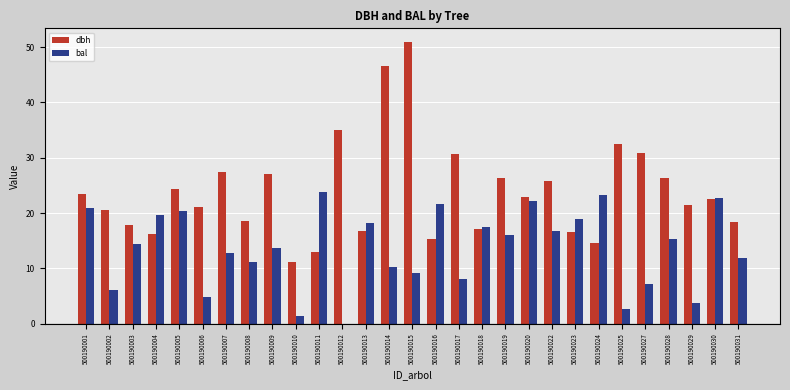

The value of dbh at 500190012 is 35.0. True or false?

True